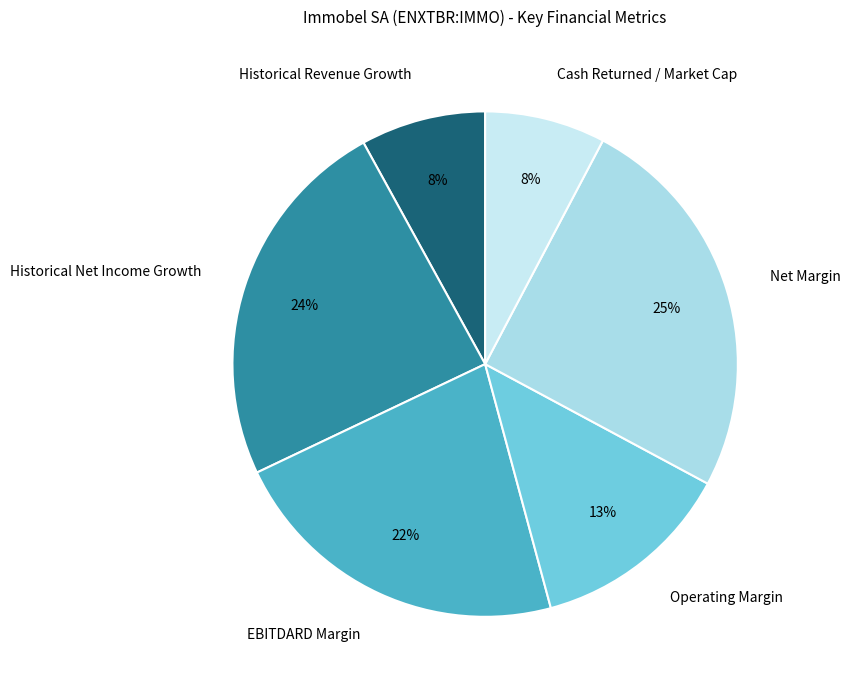

To the nearest percent, what portion does Net Margin represent?

25%